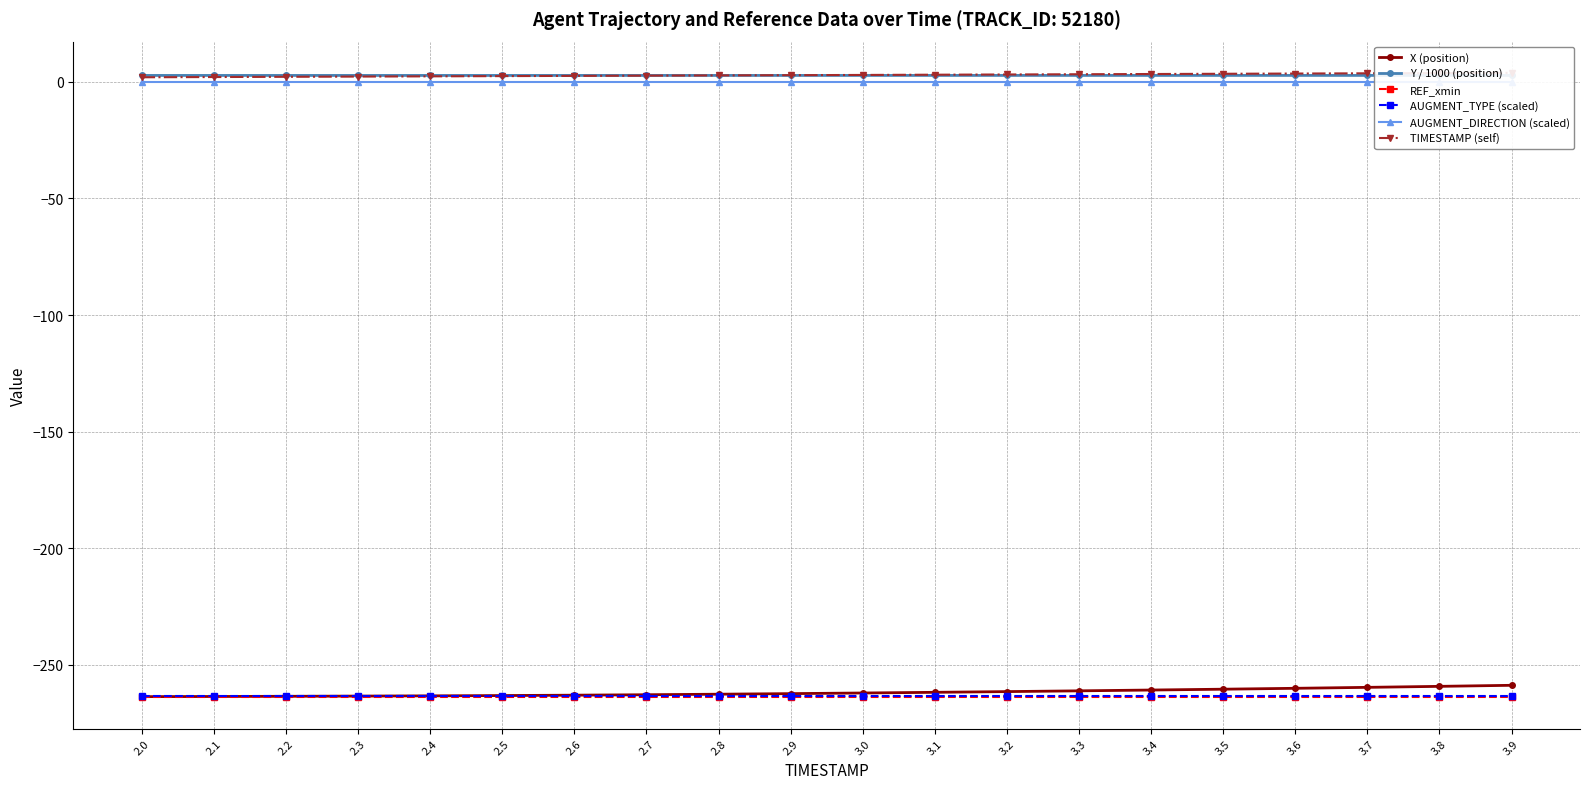

Does the chart display data point markers on the line(s)?

Yes